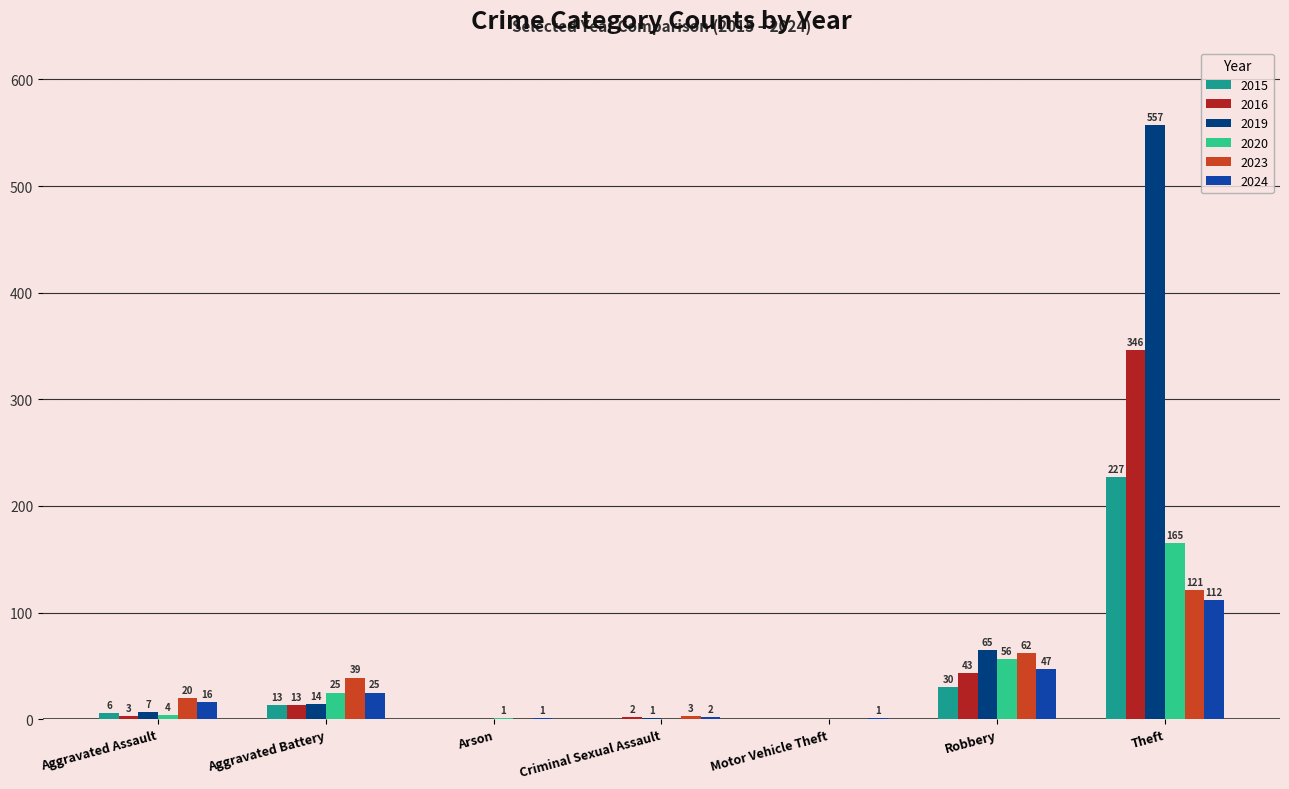

Are the bars horizontal?

No